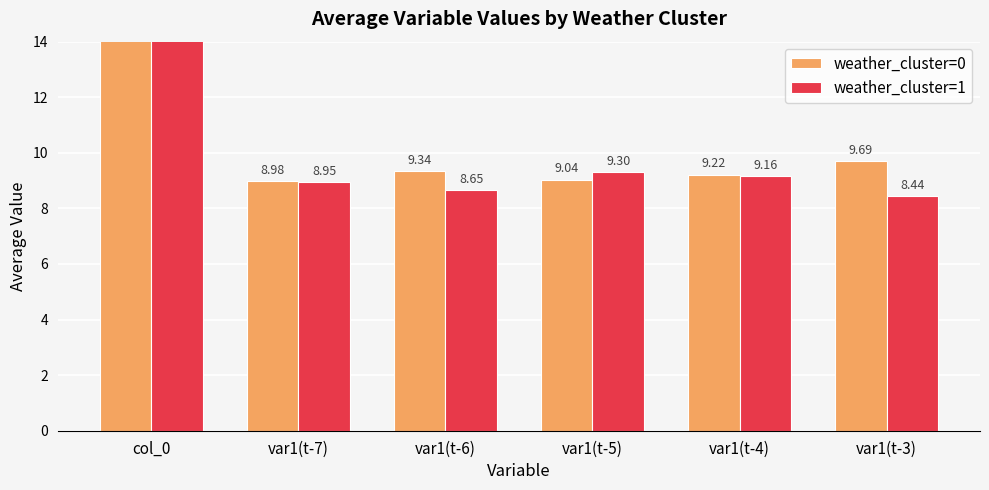

Rank the categories by weather_cluster=1 value from highest to lowest.

col_0, var1(t-5), var1(t-4), var1(t-7), var1(t-6), var1(t-3)